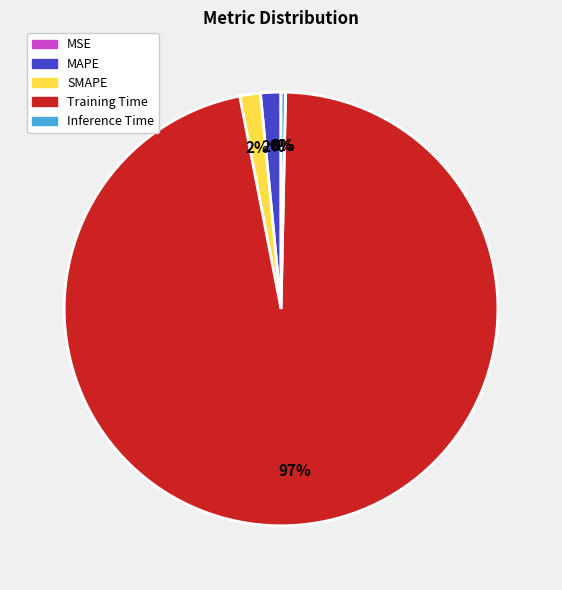

Is the sum of Inference Time and MAPE greater than half?

No